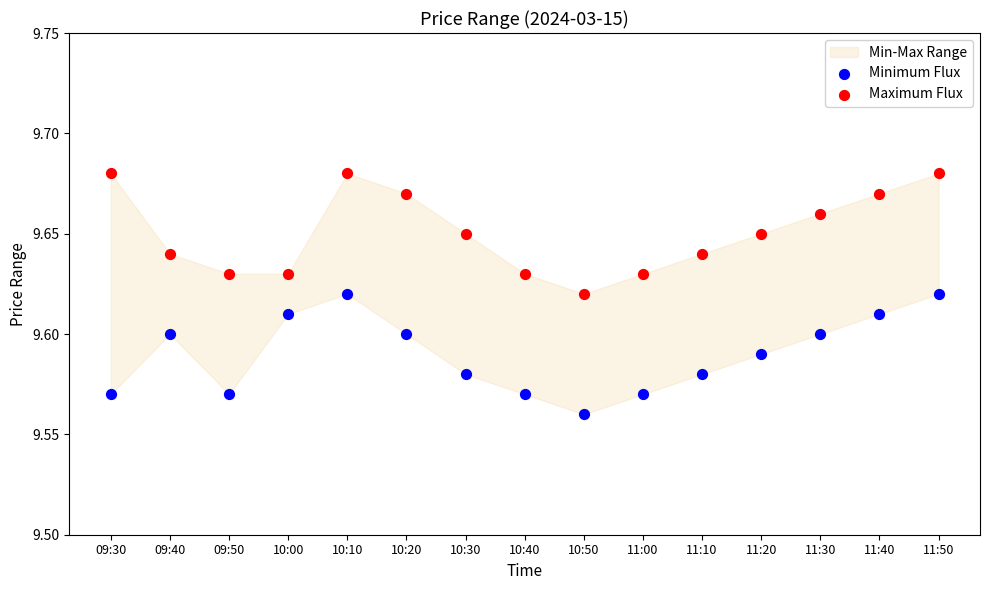

Which series reaches the minimum Y coordinate?

Minimum Flux